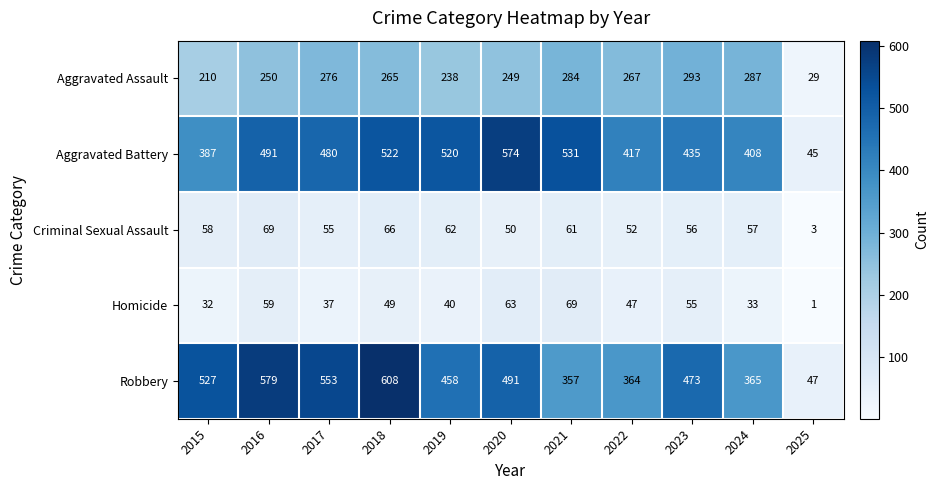

Is it true that Criminal Sexual Assault equals 66 at 2018?

True